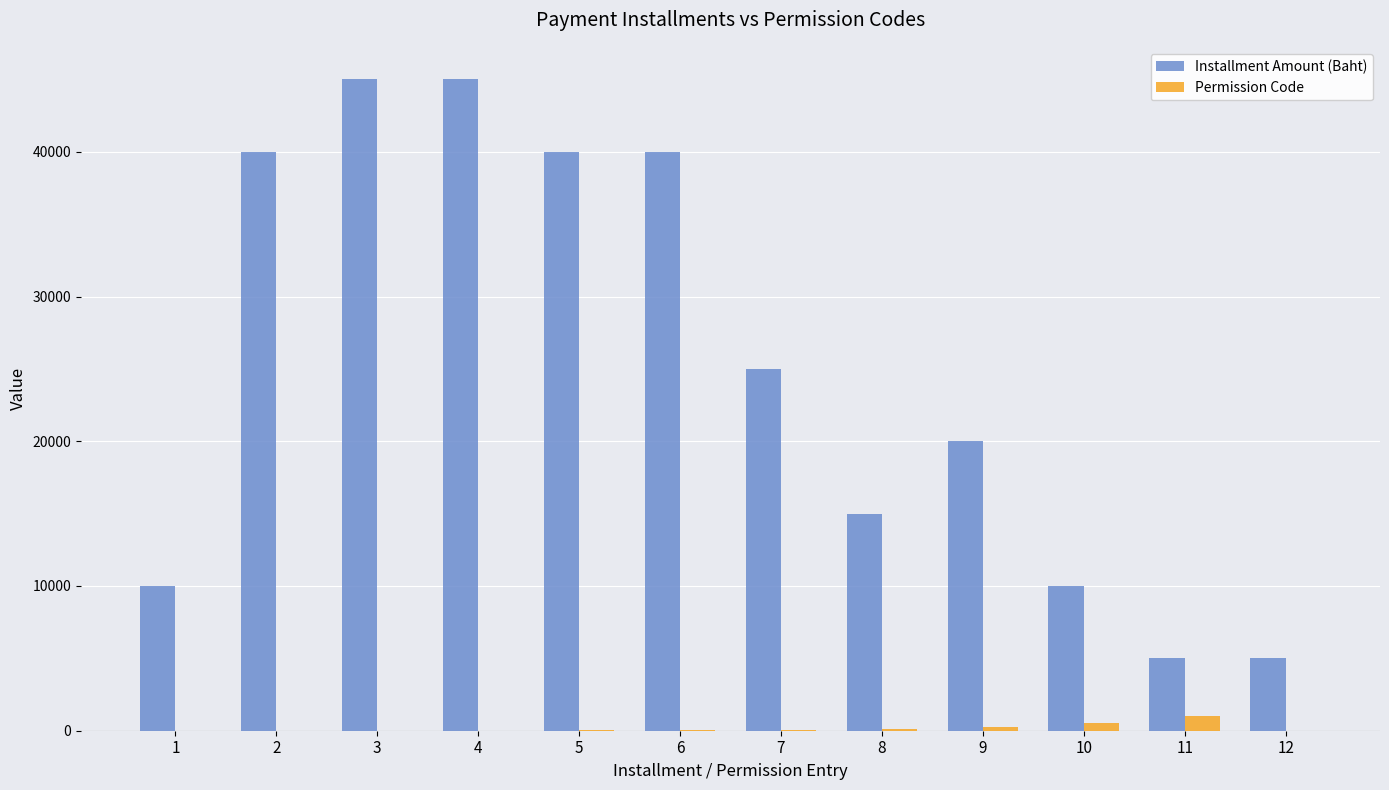

Where does the Installment Amount (Baht) series first go above 25000?

2